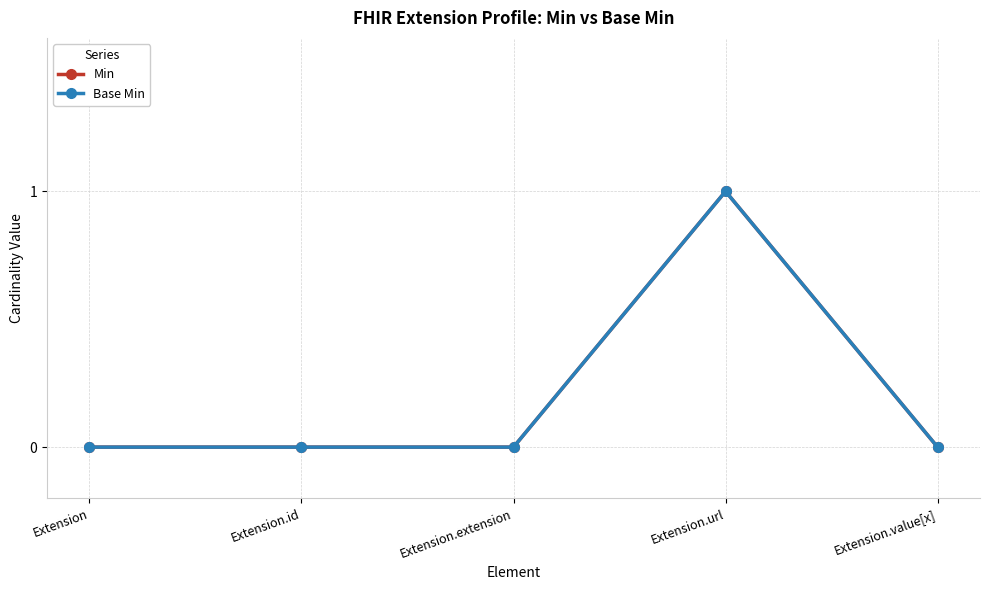

True or false: Min and Base Min cross at least once.

False